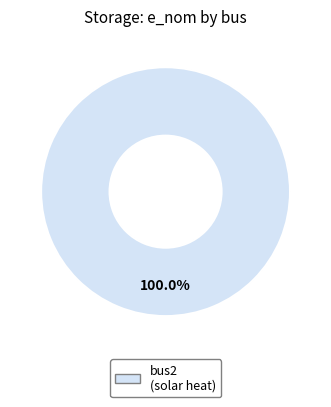

Does any single category account for the majority?

Yes